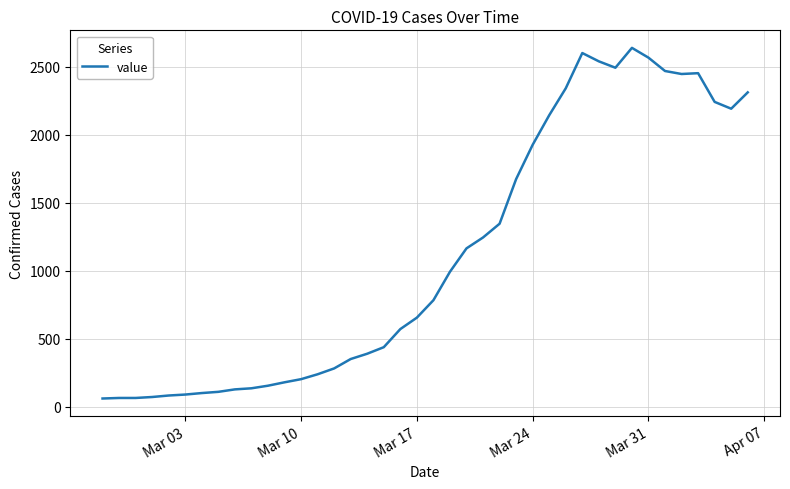

What is the smallest value displayed?

61